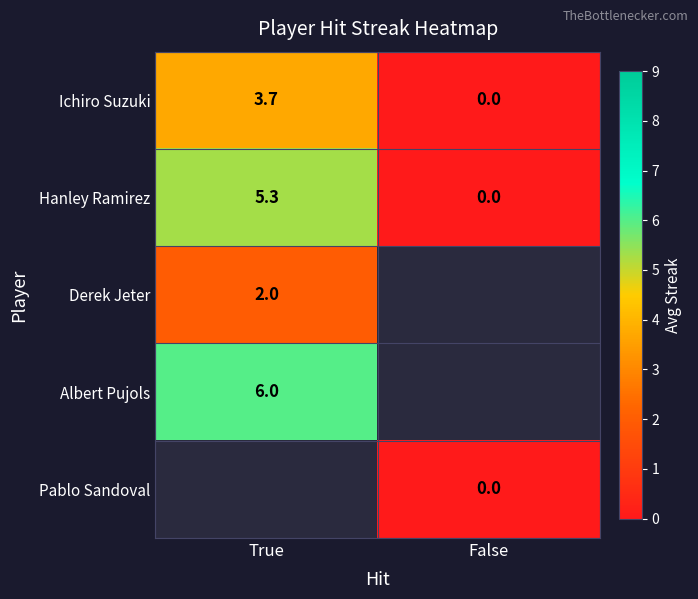

Which category has the highest value in the Hanley Ramirez series?

True